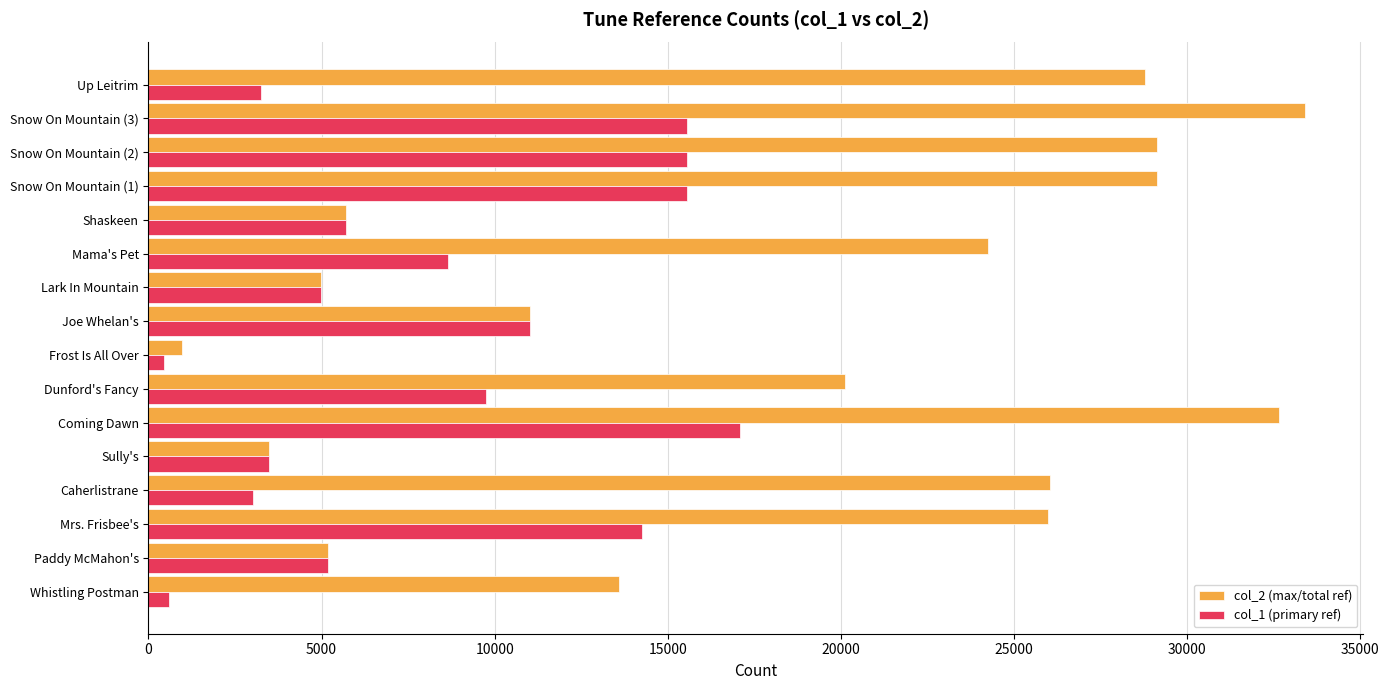

How many values in the col_1 (primary ref) series are below 8646?

8